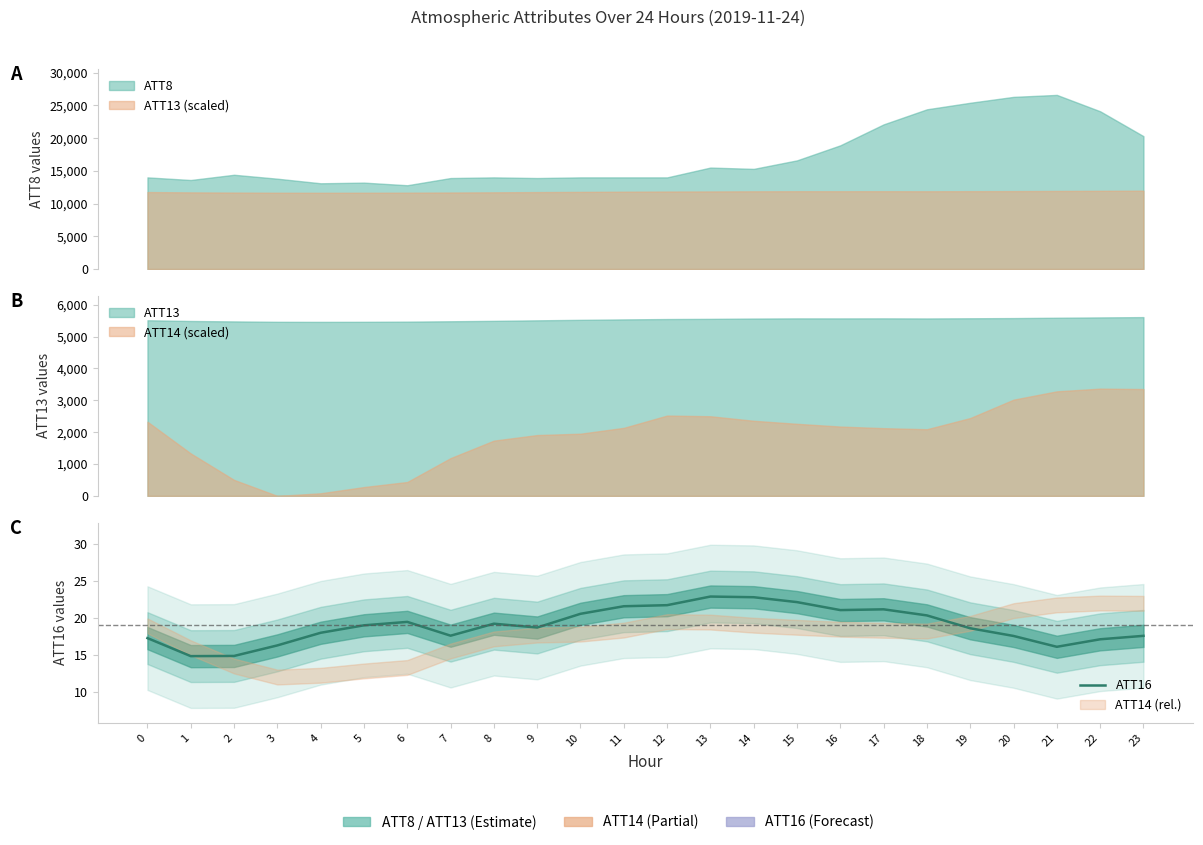

Reading left to right, list all the values displayed in this chart.

0=17.3	1=14.8	2=14.9	3=16.3	4=18.0	5=19.0	6=19.5	7=17.6	8=19.2	9=18.7	10=20.5	11=21.6	12=21.7	13=22.9	14=22.8	15=22.1	16=21.0	17=21.1	18=20.3	19=18.6	20=17.6	21=16.1	22=17.1	23=17.6